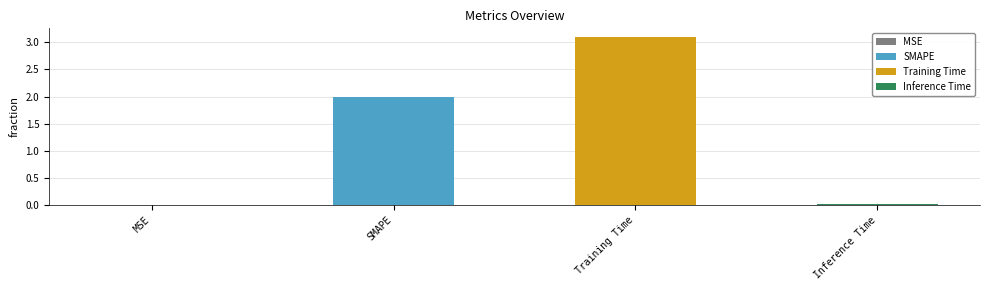

Is it true that the value at Inference Time is 0.0?

True